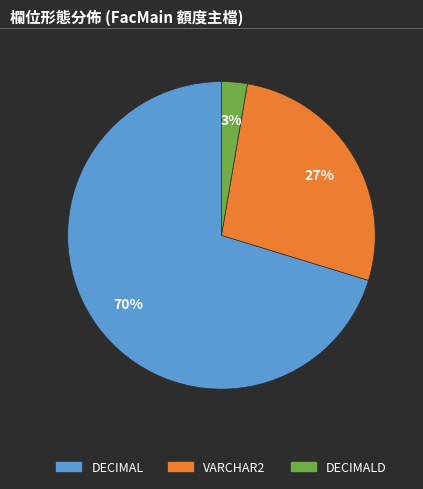

Is there any slice that represents more than half of the pie?

Yes